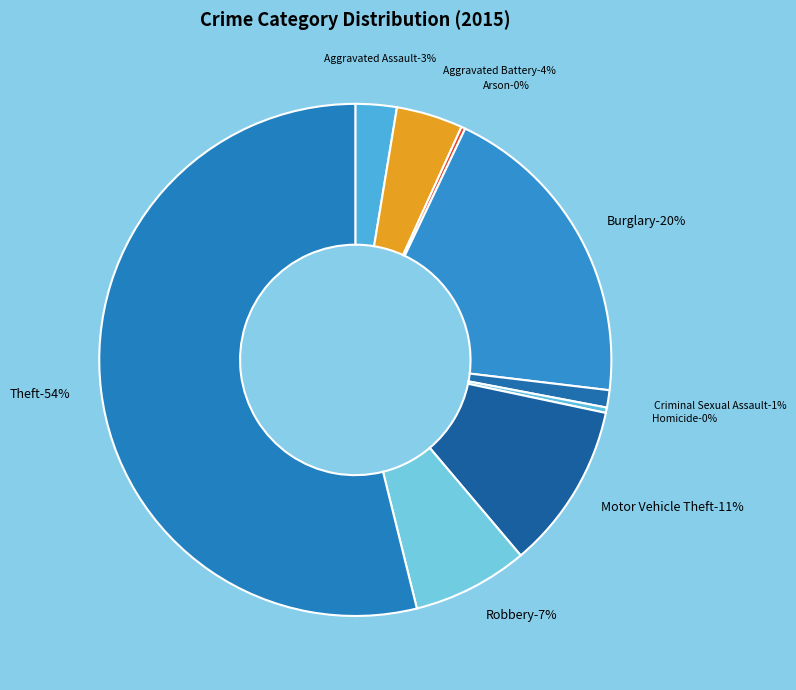

Which slice is the smallest?

Arson